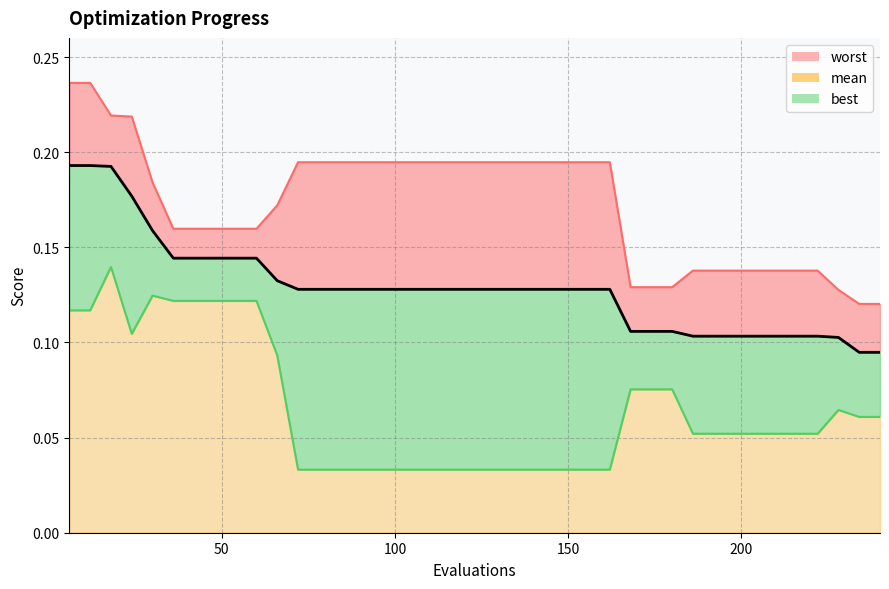

Does the chart display data point markers on the line(s)?

No